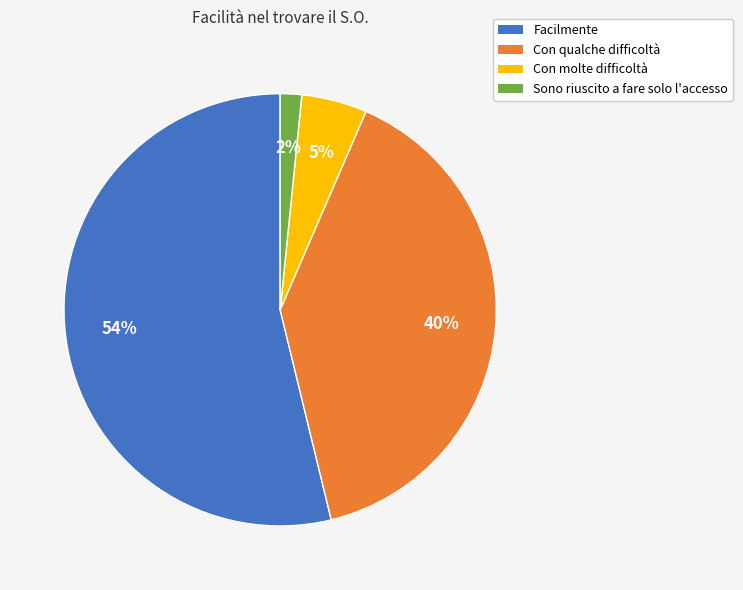

Which category accounts for the majority?

Facilmente